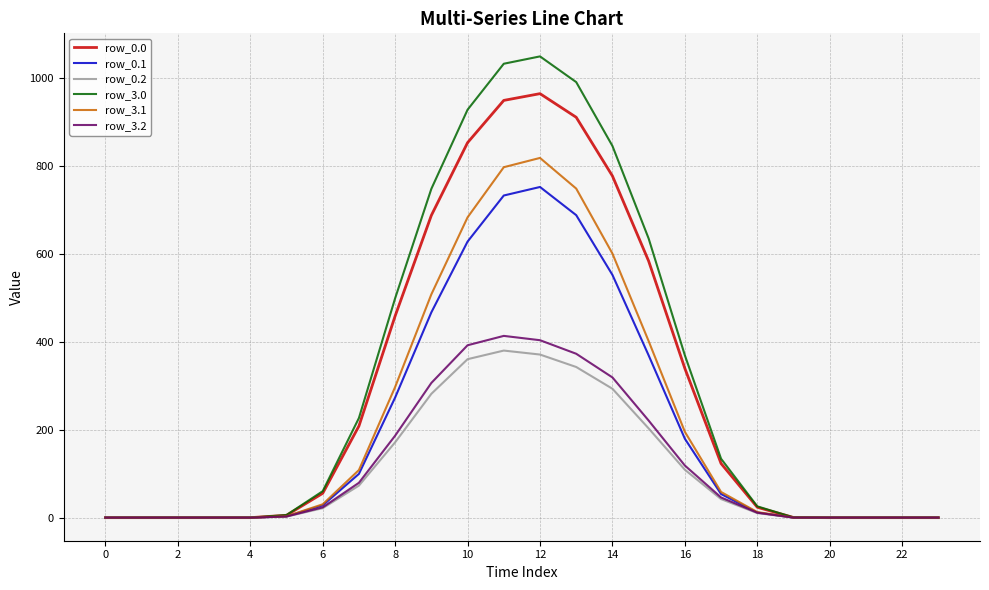

What is the average value of the row_0.0 series?

288.9